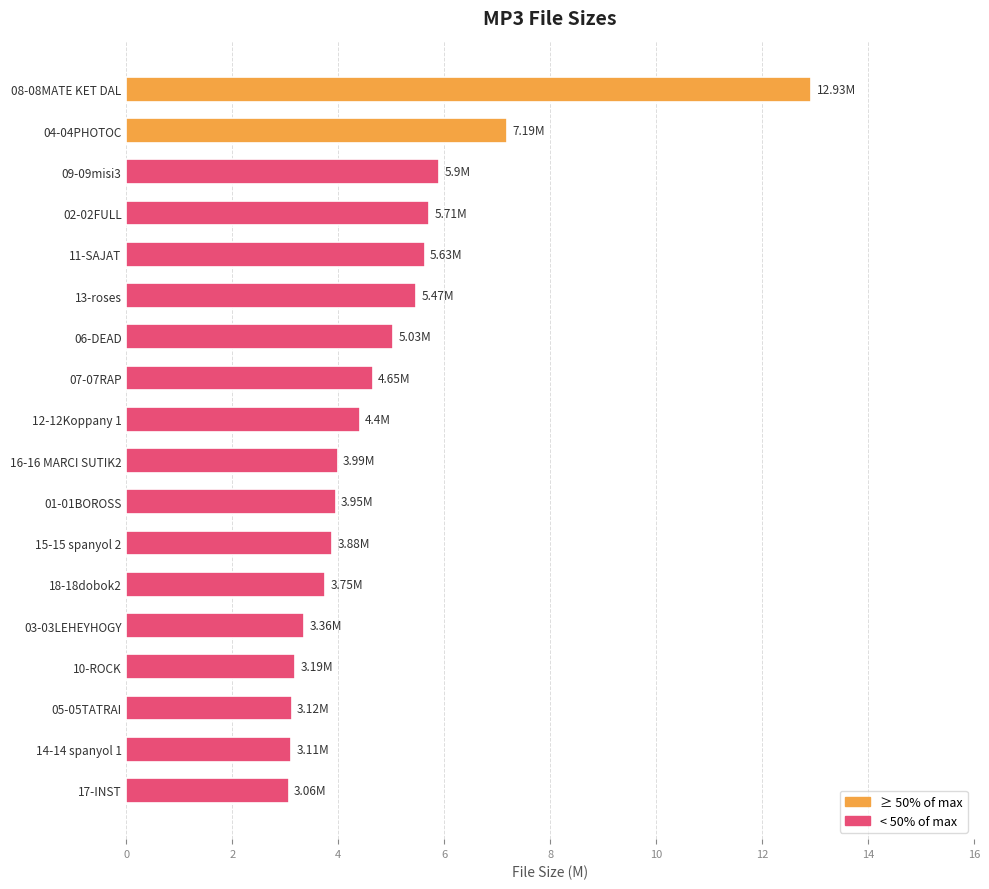

What is the average value?

4.9